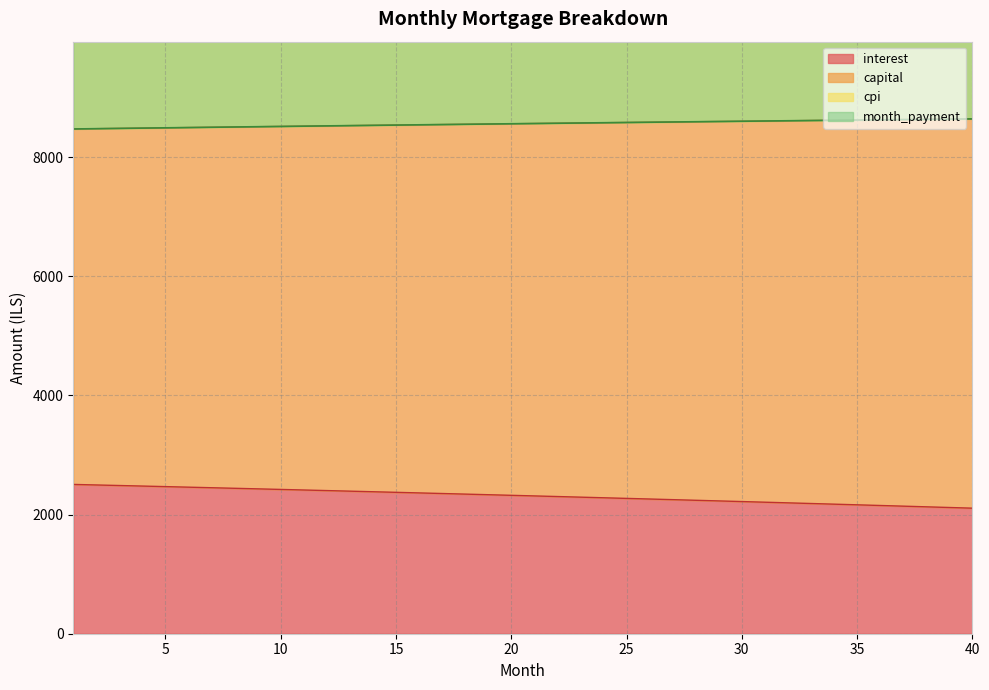

How many lines are shown in the chart?

4